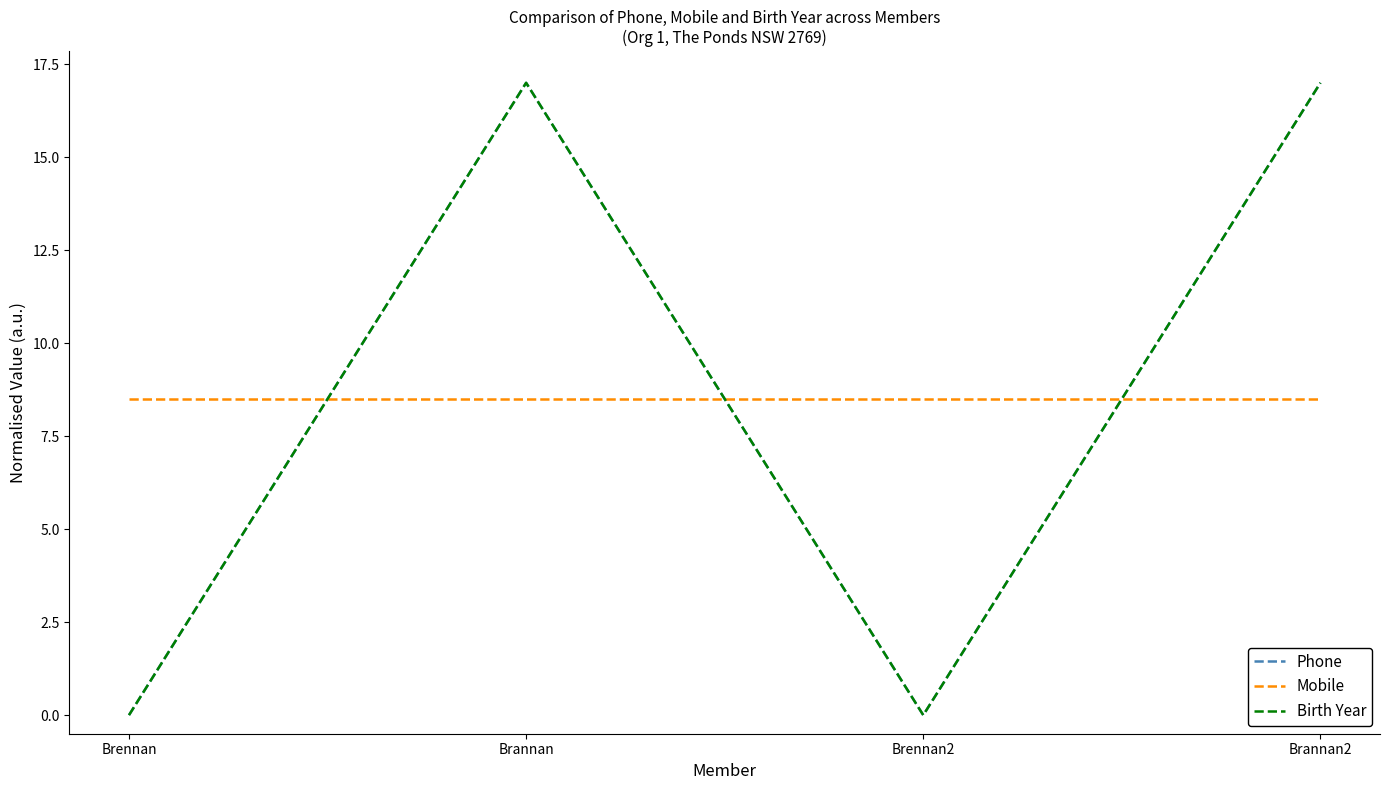

What is the label of the 2nd point from the left?

Brannan